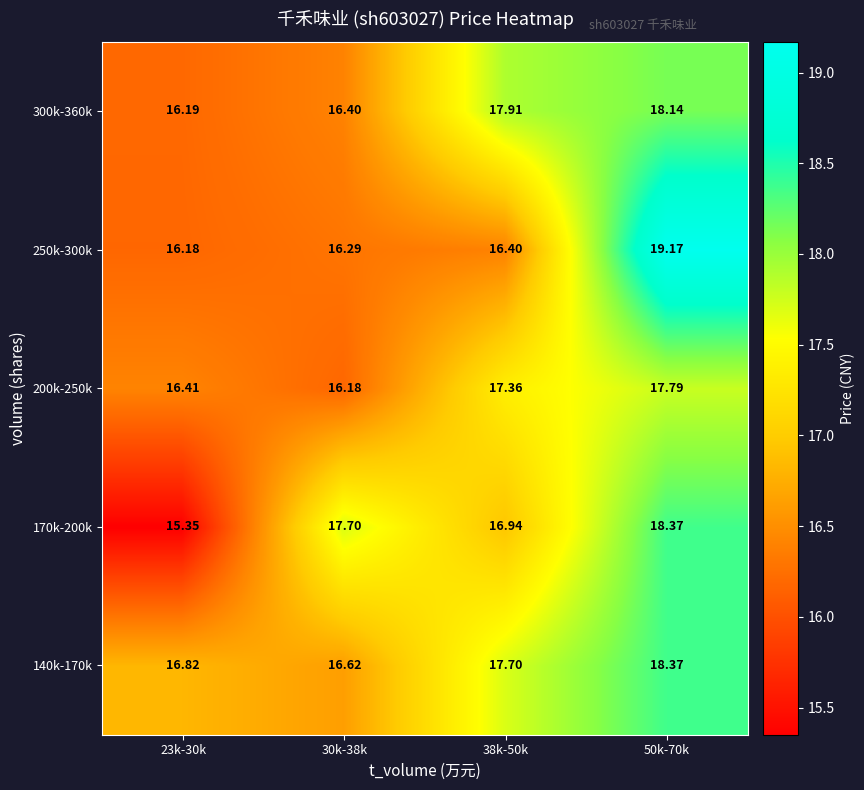

What is the spread (max minus min) of values at 23k-30k?

1.5